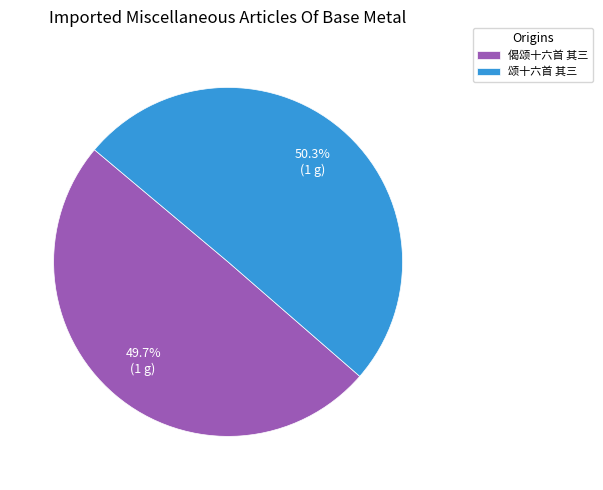

Approximately how many times larger is the value at 颂十六首 其三 compared to 偈颂十六首 其三?

1.0